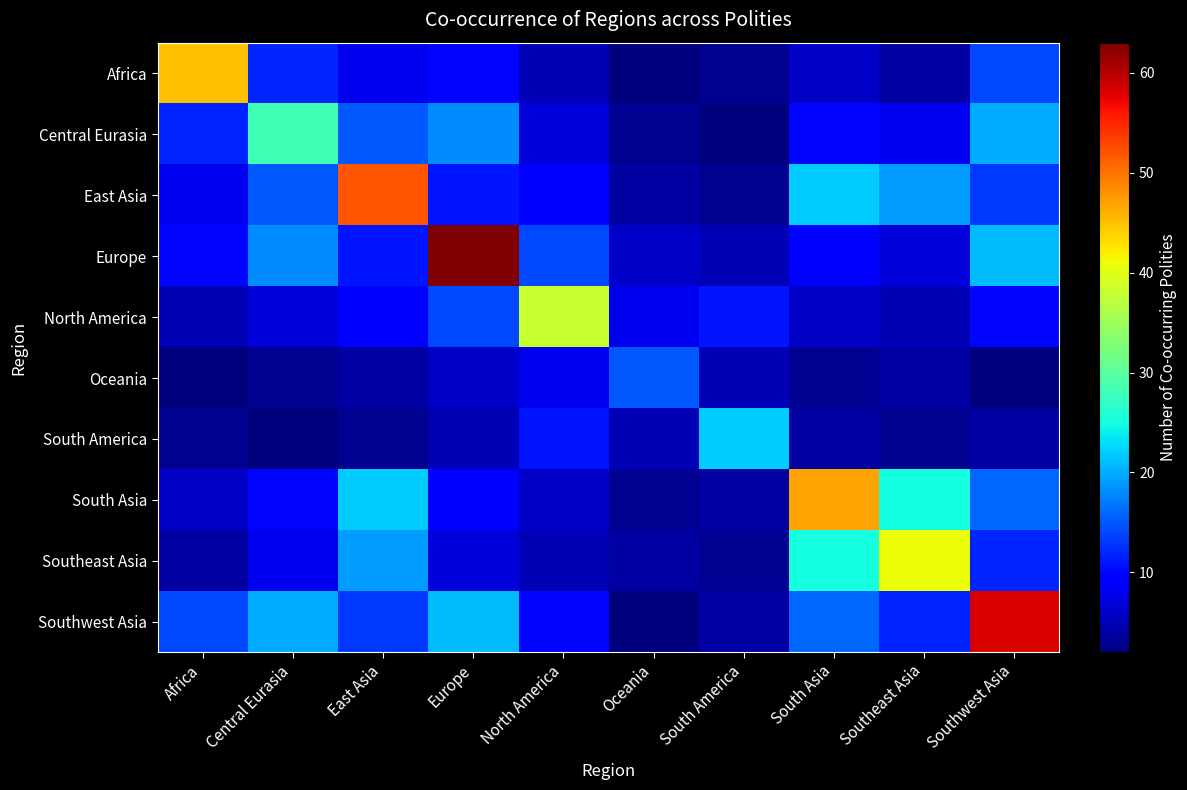

What is the spread (max minus min) of values at South America?

20